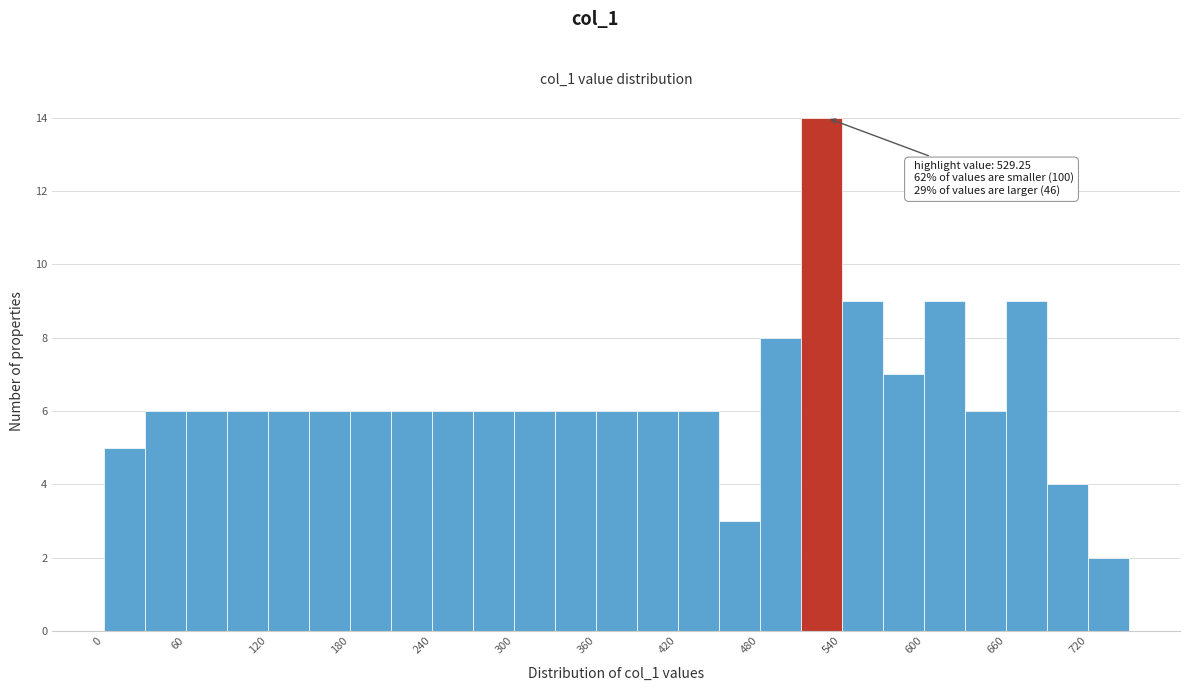

Around what value on the x-axis is the tallest bar? Give the approximate position of its centre, as read against the axis.

530